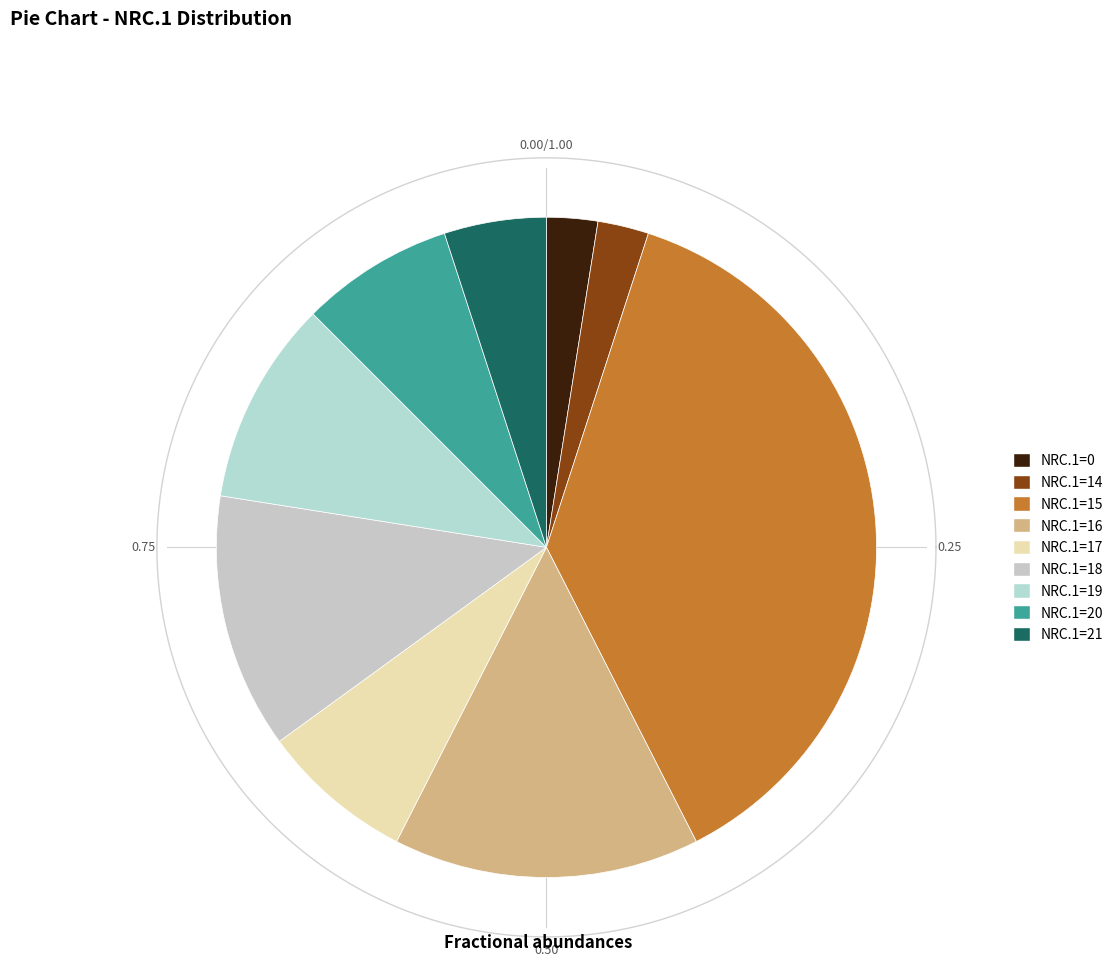

What portion of the pie excludes NRC.1=18?

87.5%